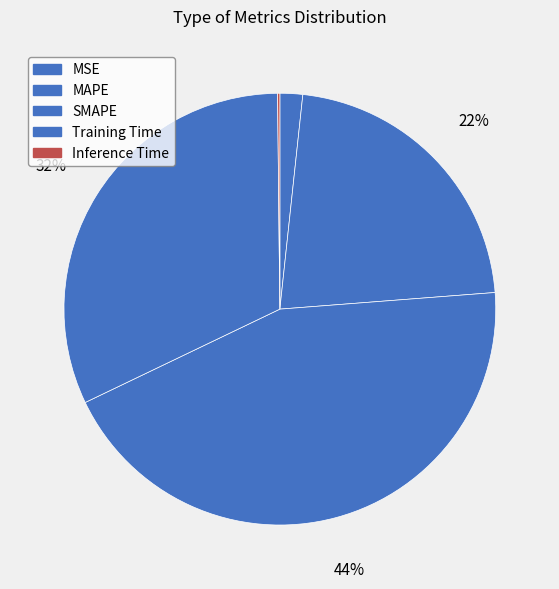

Is Training Time the majority of the pie?

No